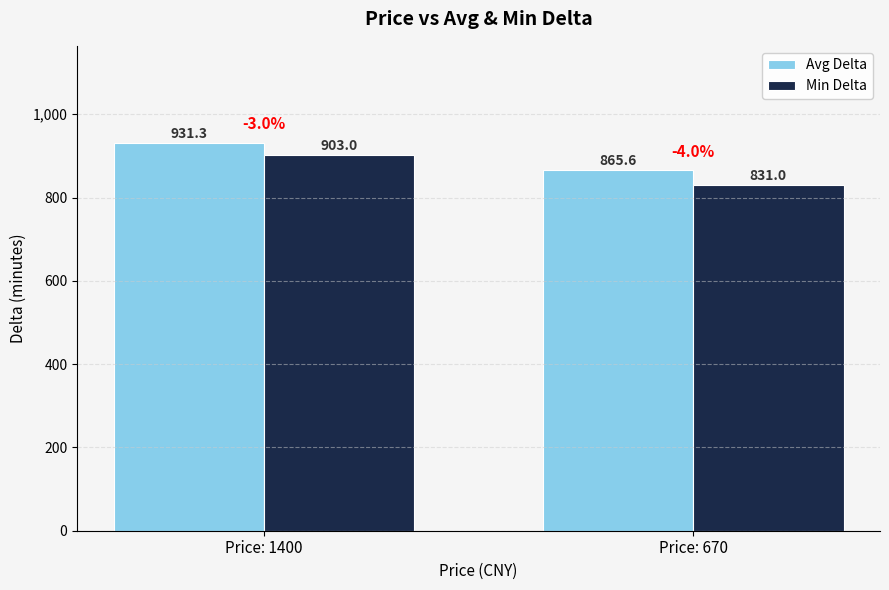

Which label corresponds to the largest value in the chart?

Price: 1400